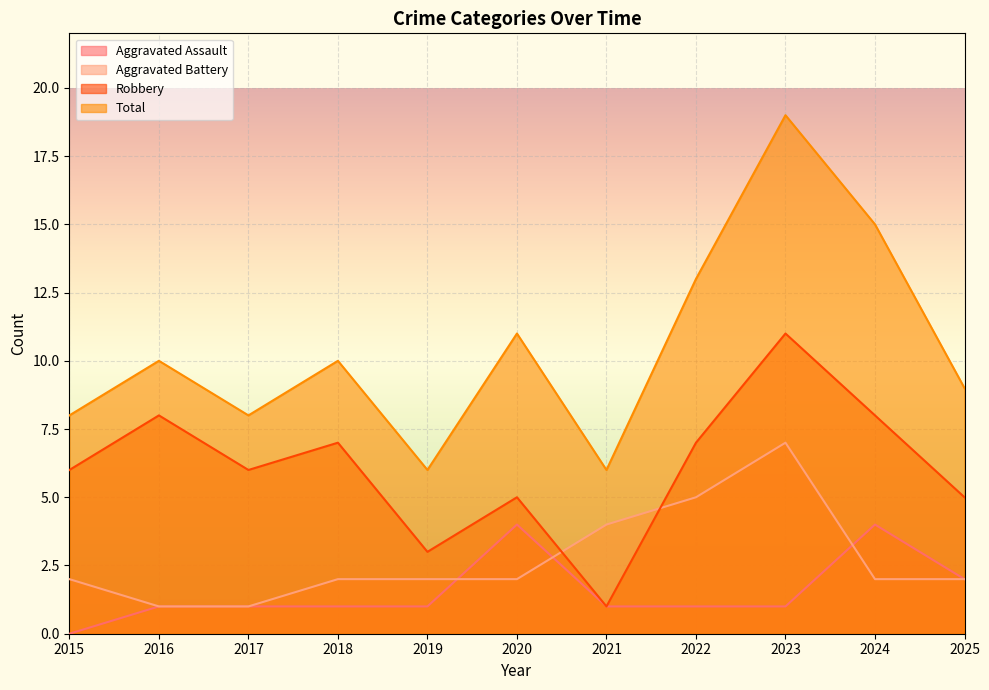

True or false: Total has a value of 10 at 2018.

True